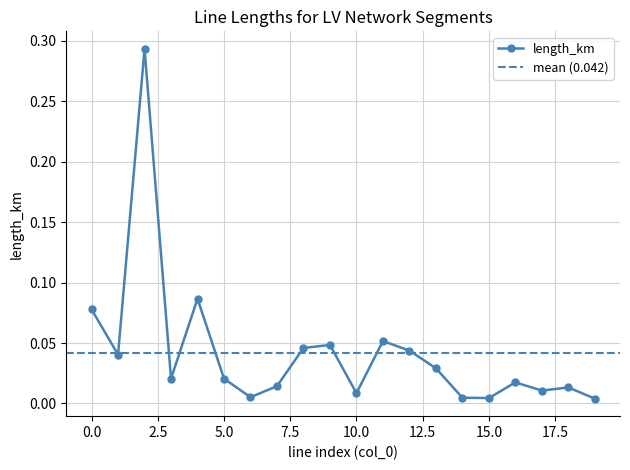

Is this an area chart (filled region under the line)?

No